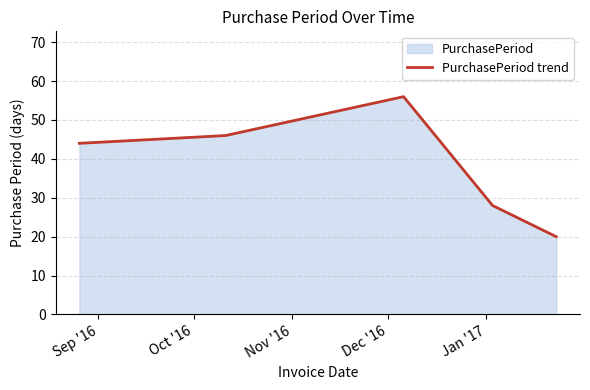

What is the greatest value displayed?

56